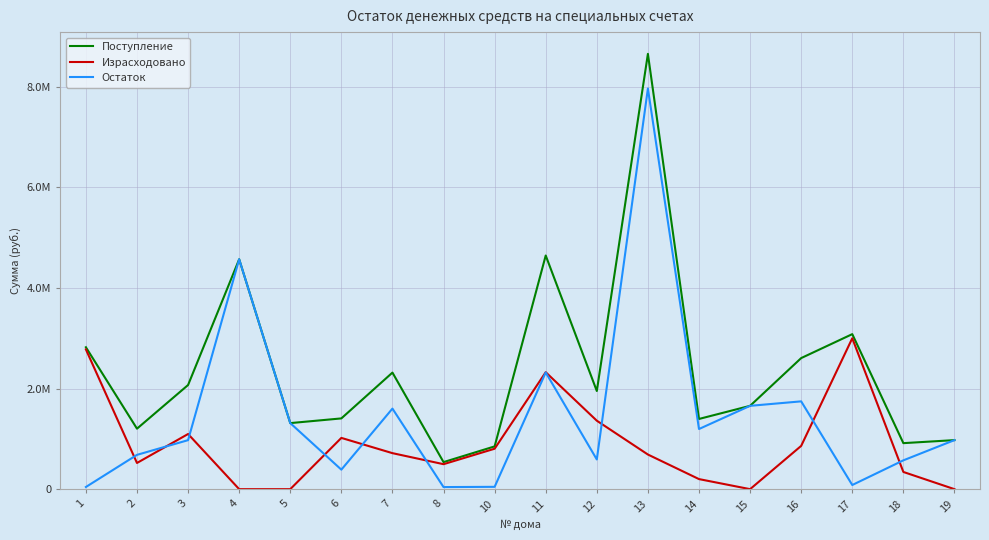

Rank the series by their maximum value, from lowest to highest.

Израсходовано, Остаток, Поступление